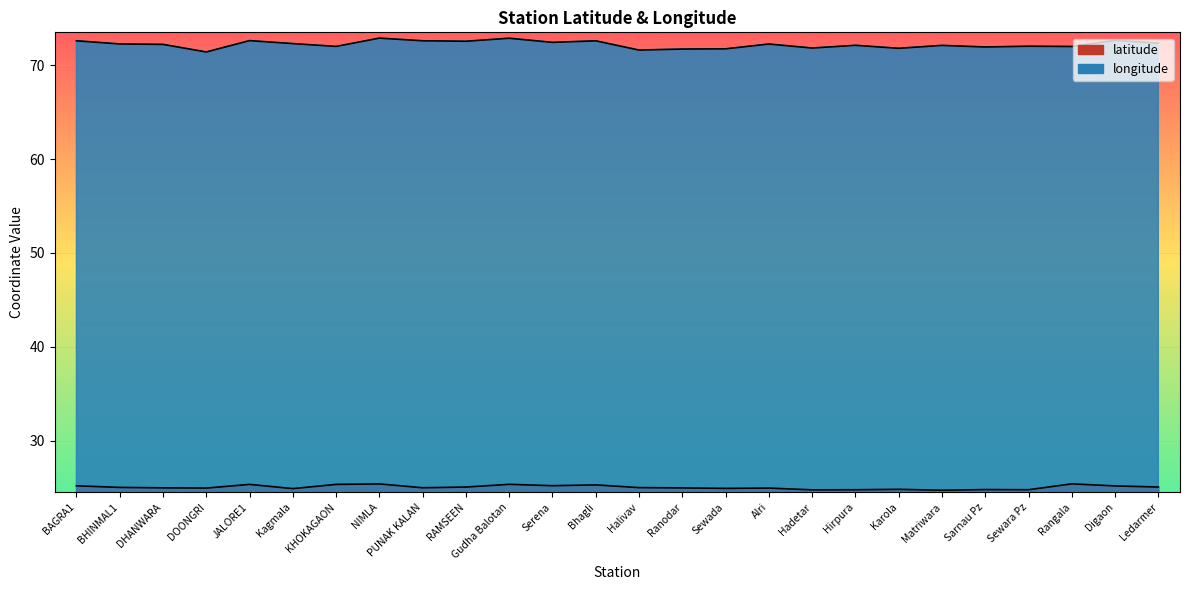

What is the value of the longitude point at the 17th from the left?

72.3